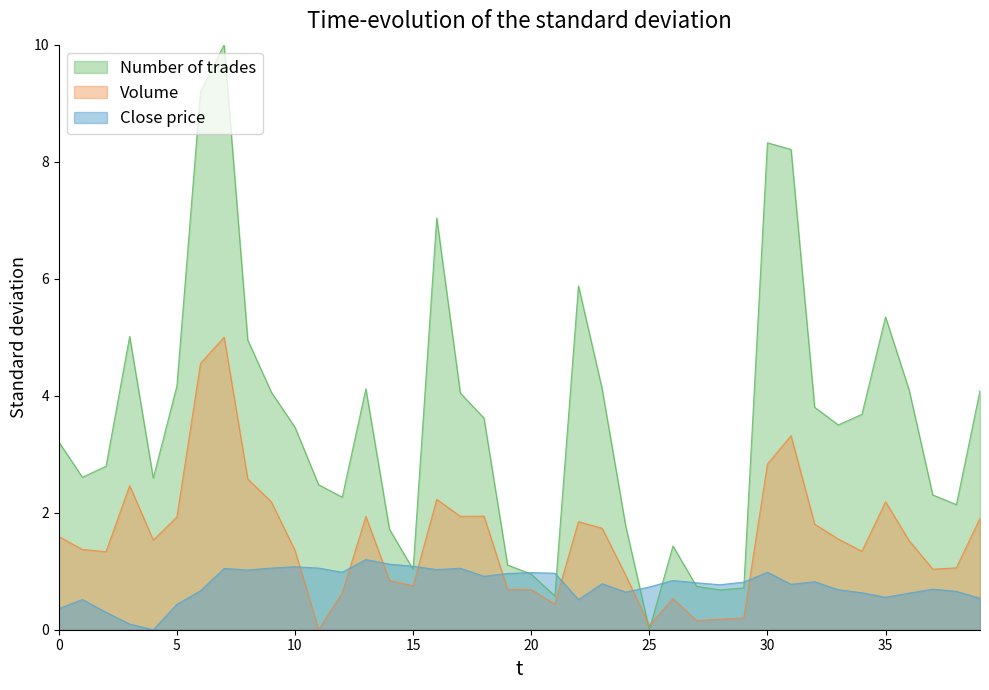

How many data points in Volume are less than 1?

13